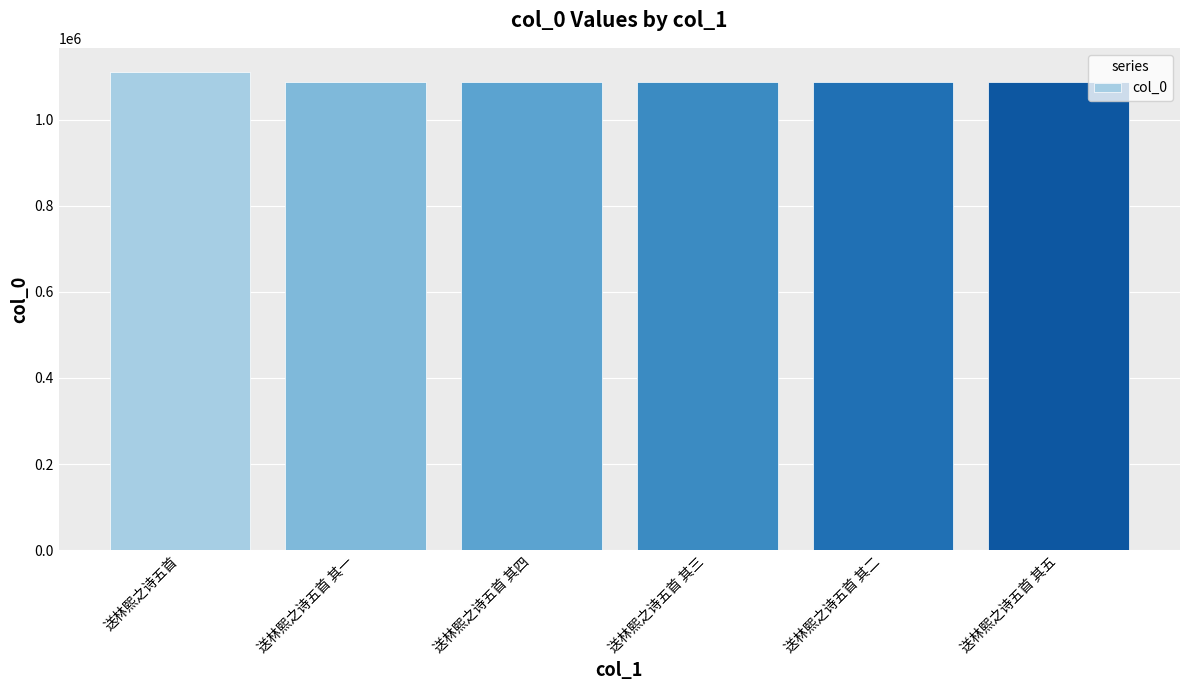

What is the label of the 1st bar from the right?

送林熙之诗五首 其五